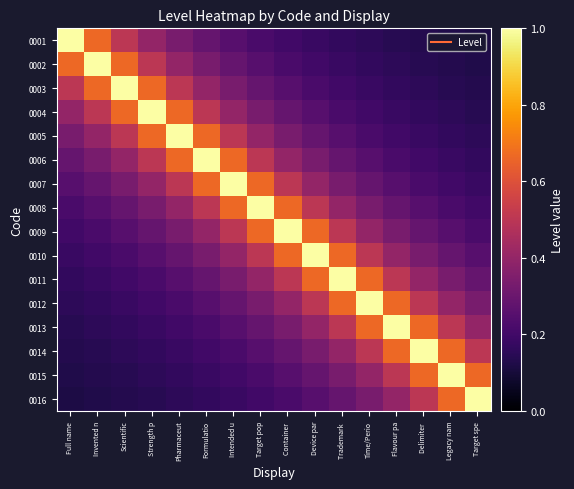

What is the maximum value shown in the chart?

1.0